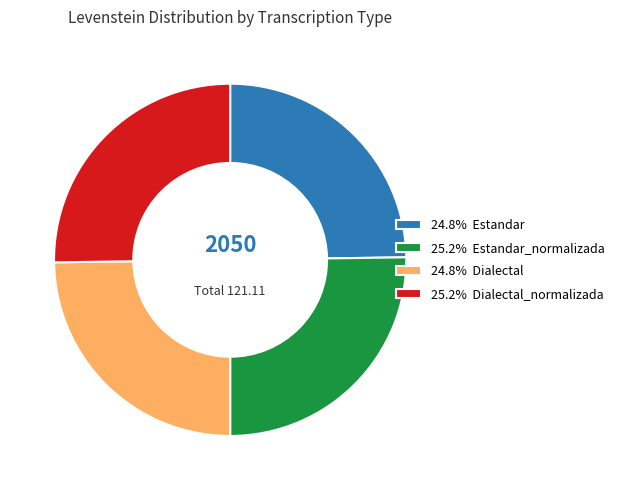

Is there any slice that represents more than half of the pie?

No